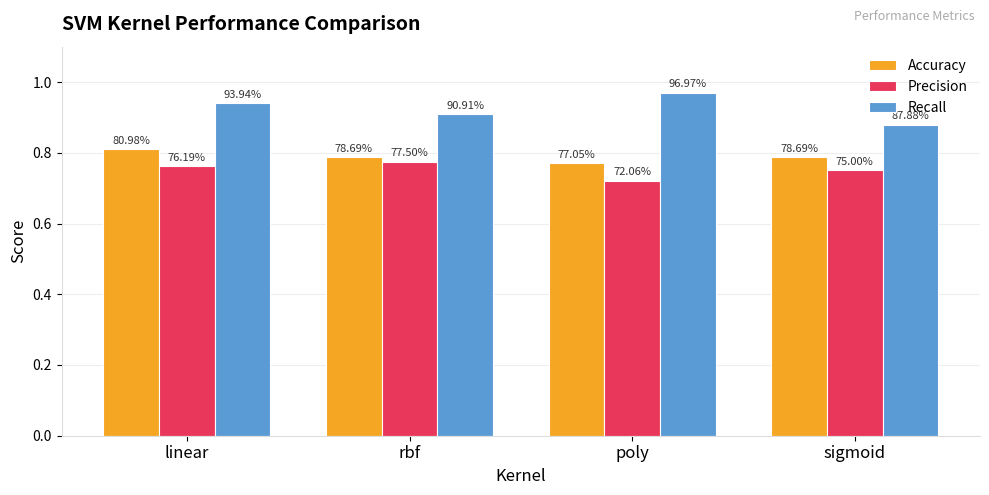

Reading right to left, list all the values displayed in this chart.

Accuracy: 0.8	0.8	0.8	0.8
Precision: 0.8	0.7	0.8	0.8
Recall: 0.9	1.0	0.9	0.9